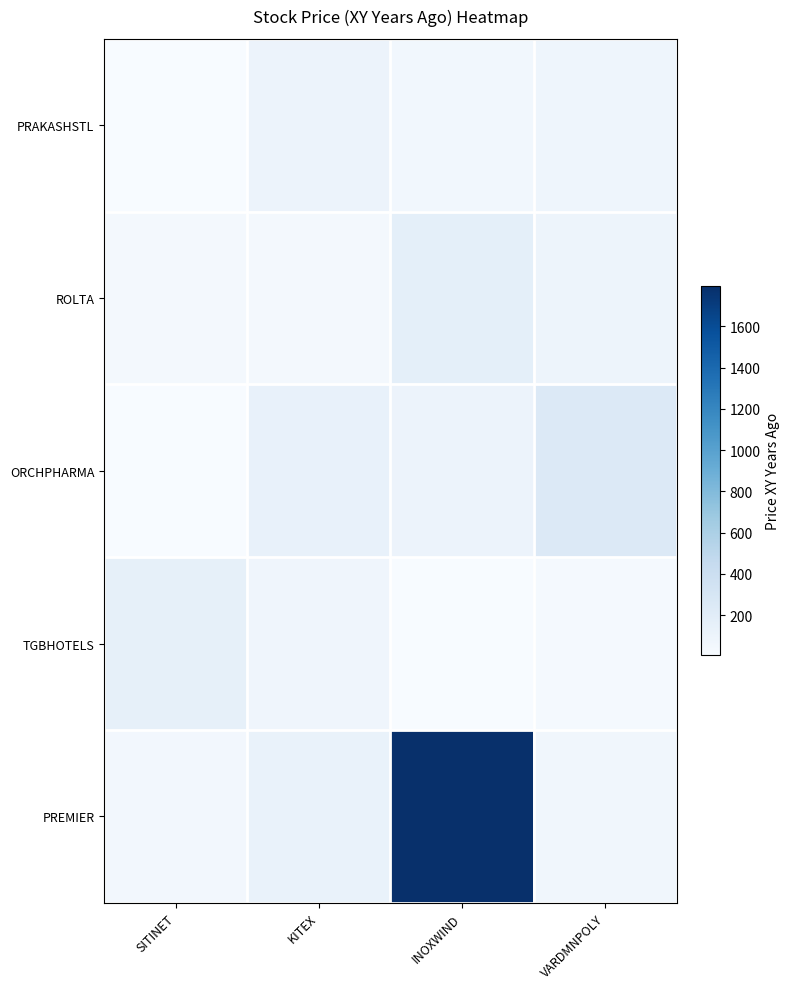

At how many categories does at least one series exceed 707?

1